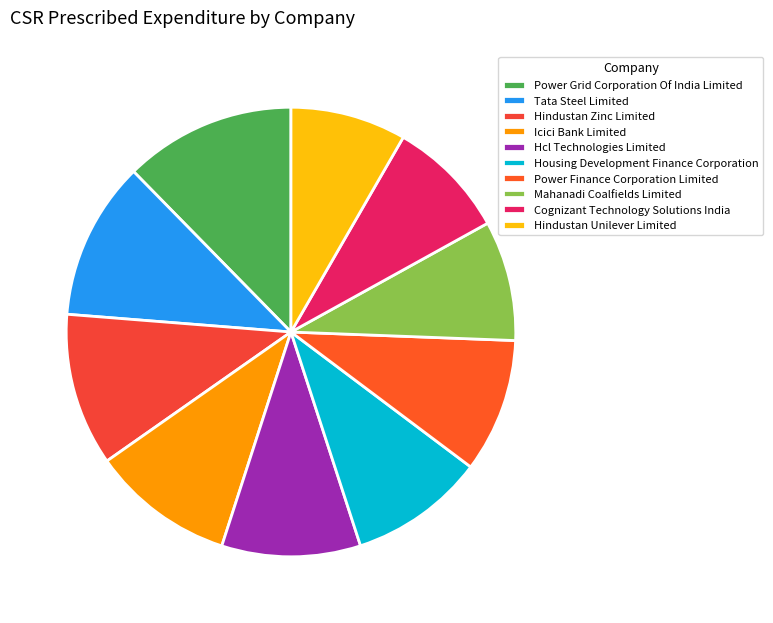

To the nearest percent, what is the difference between the Icici Bank Limited and Hindustan Unilever Limited slice percentages?

2%